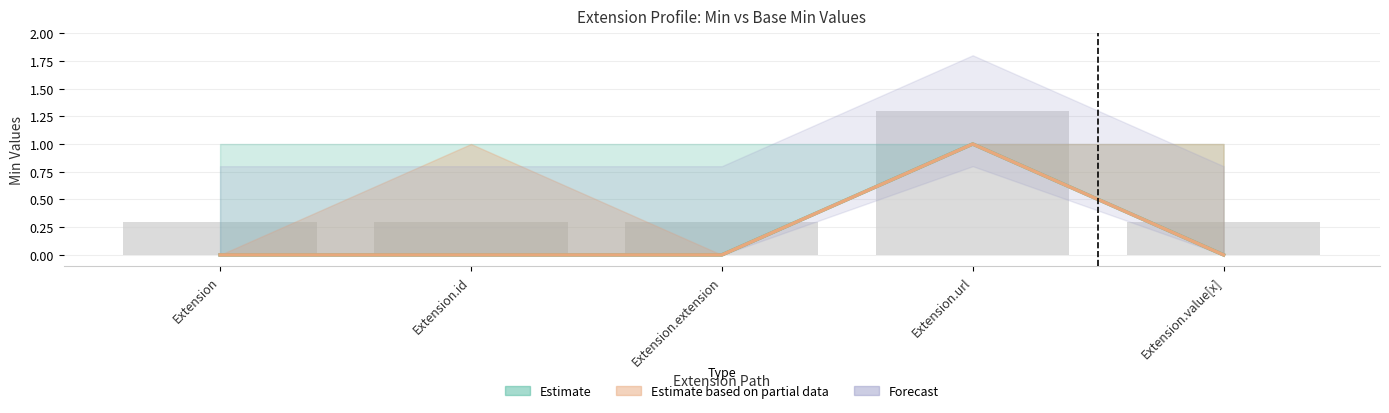

List the labels in order of Estimate based on partial data value, smallest first.

Extension, Extension.id, Extension.extension, Extension.value[x], Extension.url